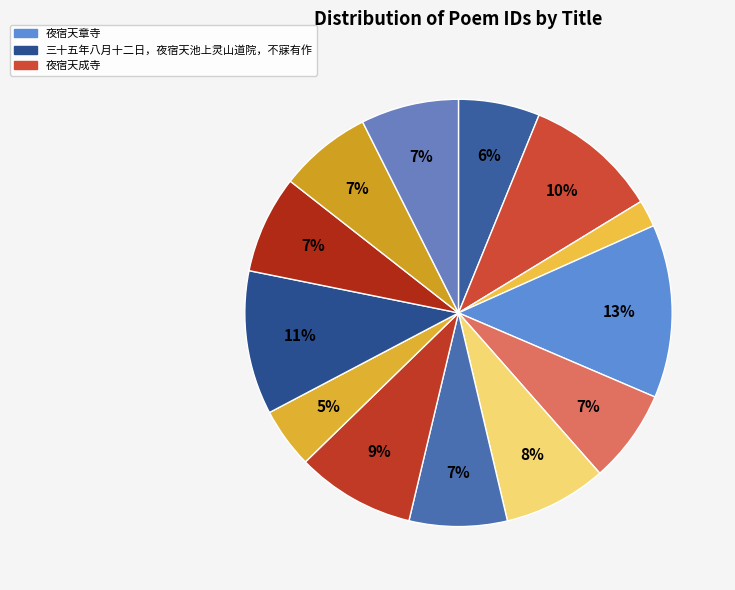

How many slices are in this pie chart?

13